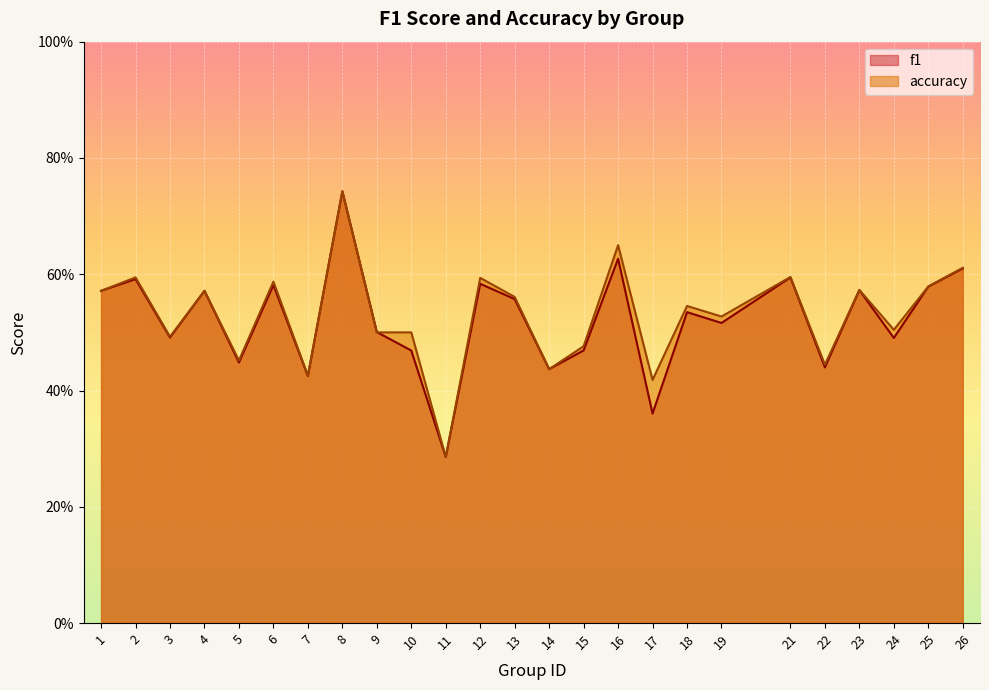

Is the value of f1 at 6 greater than the value of accuracy at 4?

Yes